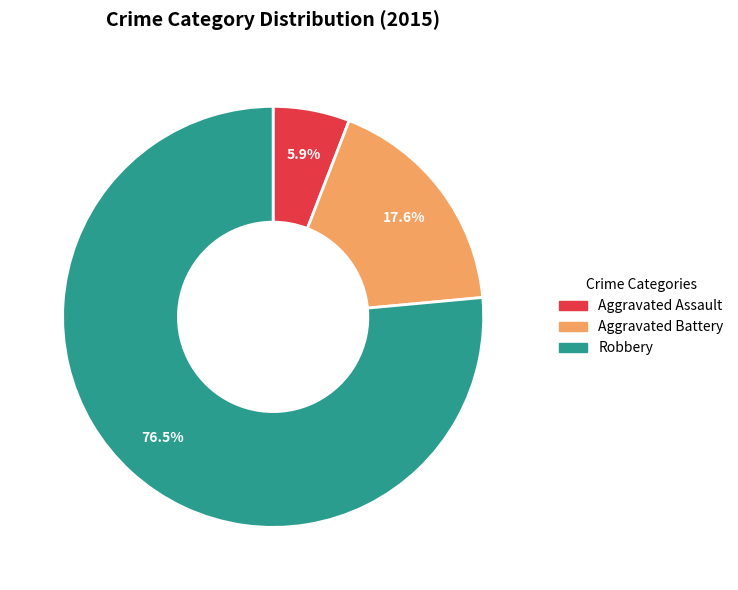

Approximately how many times larger is the value at Aggravated Battery compared to Aggravated Assault?

3.0